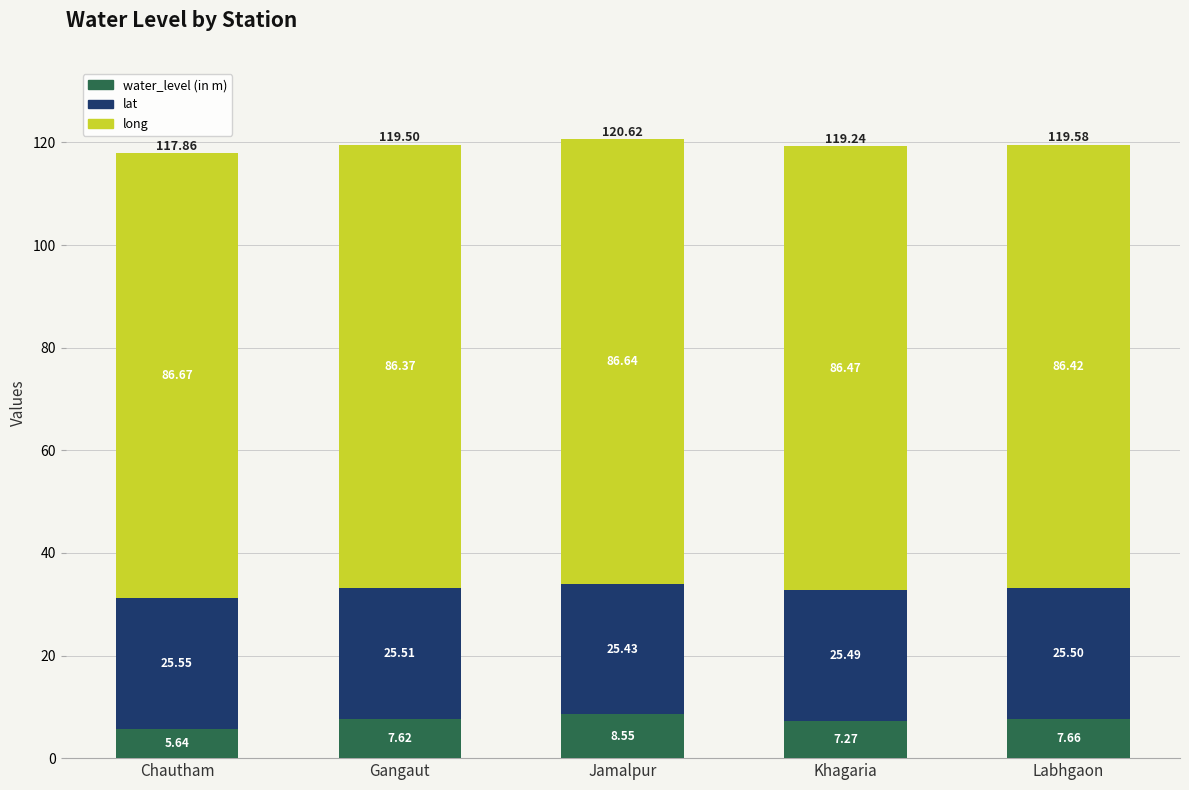

At which label does water_level (in m) reach its peak?

Jamalpur